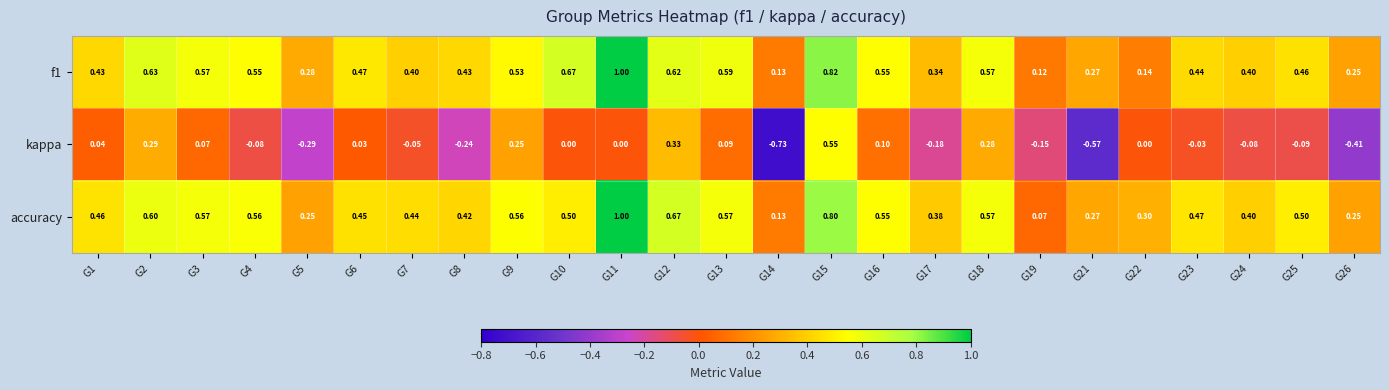

Which series has the largest range (max minus min)?

kappa